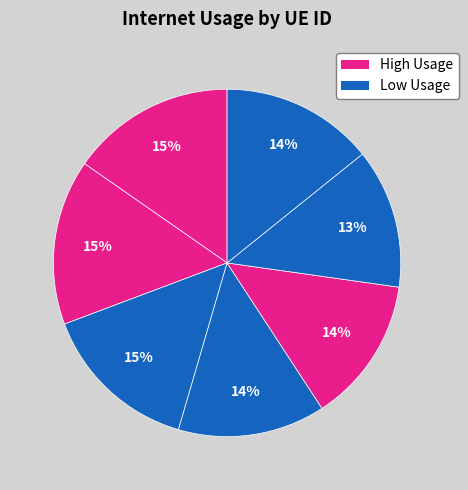

To the nearest percent, what is the difference between the largest and smallest slice percentages?

2%